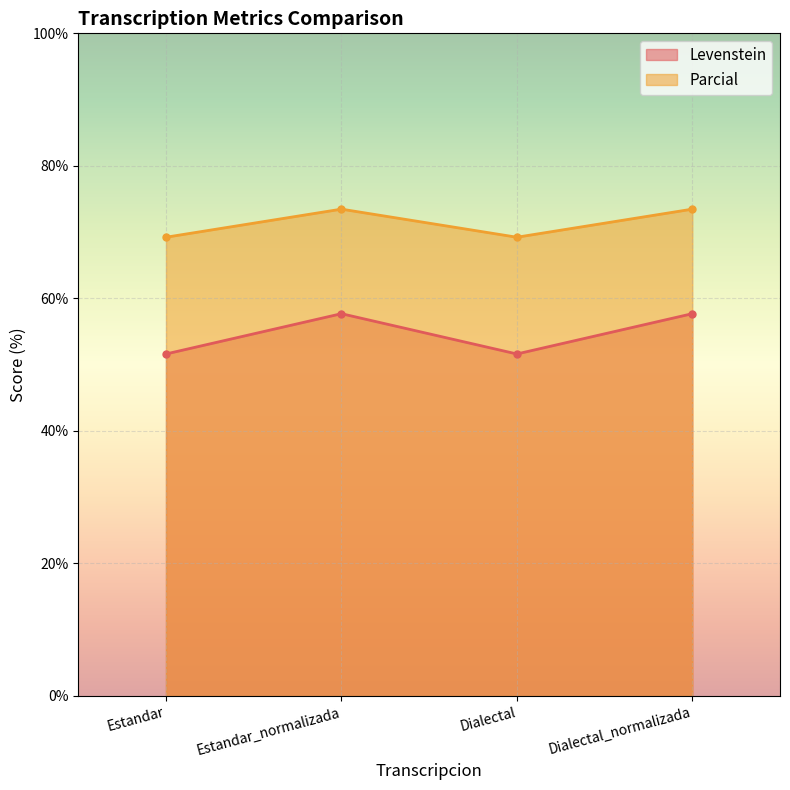

What is the difference between the second highest and second lowest values in the Parcial series?

4.2